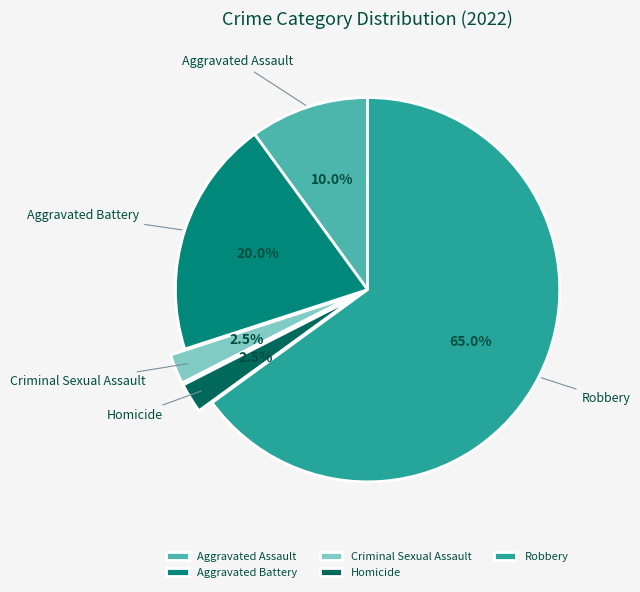

To the nearest percent, what is the difference between the largest and smallest slice percentages?

62%